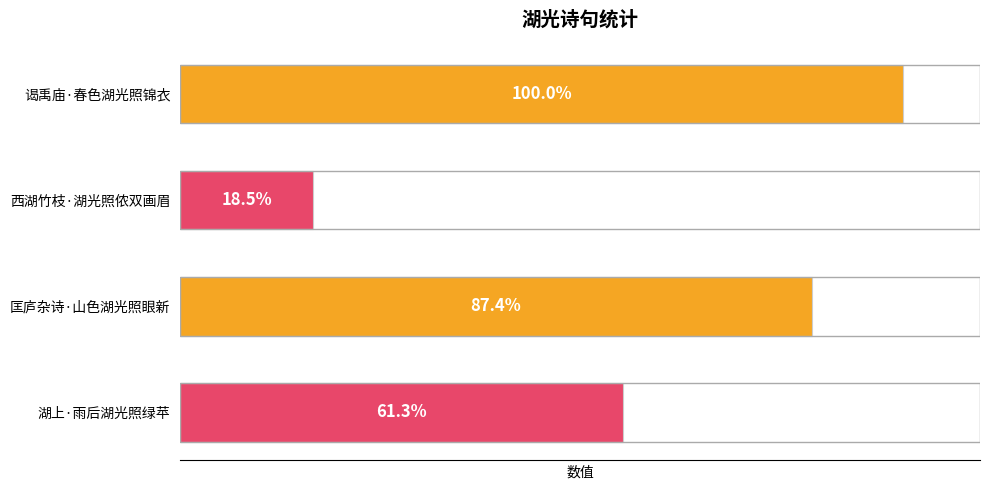

Are the bars horizontal?

Yes